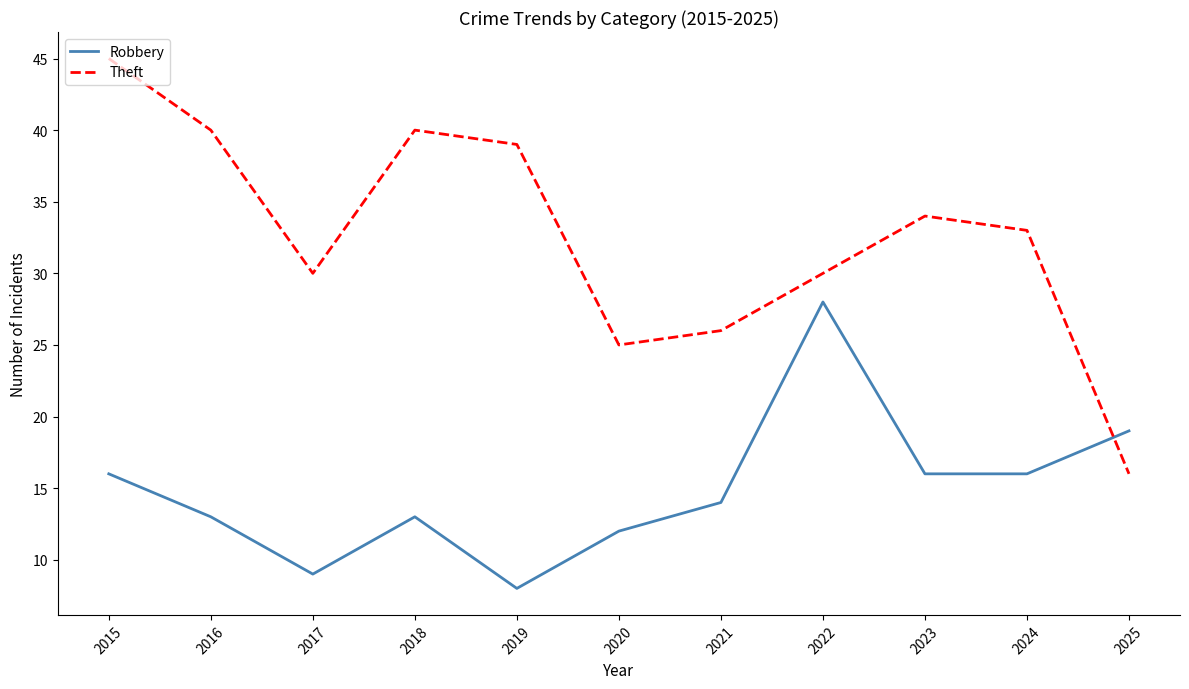

Rank the series by their maximum value, from lowest to highest.

Robbery, Theft